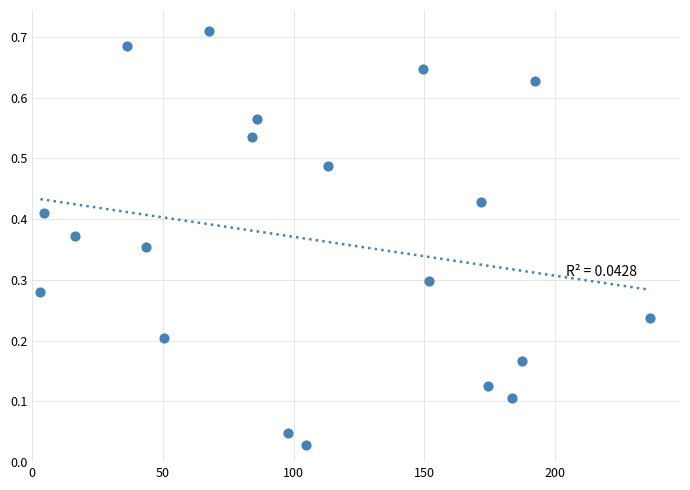

What is the range of X values (max minus min)?

233.1